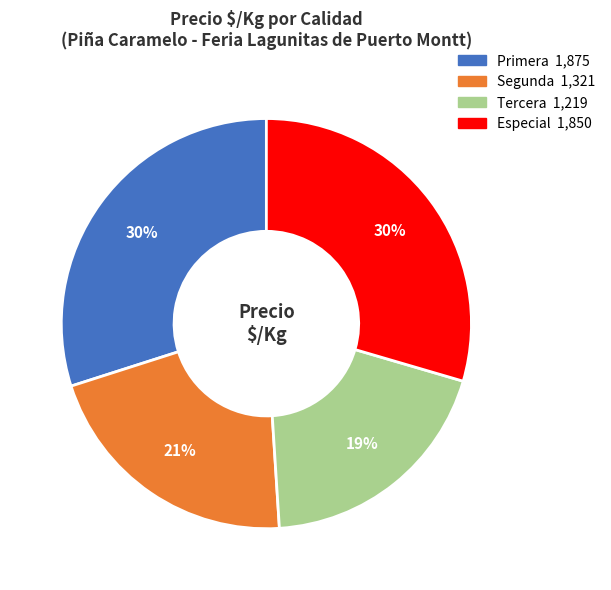

Is there a majority slice in this chart?

No